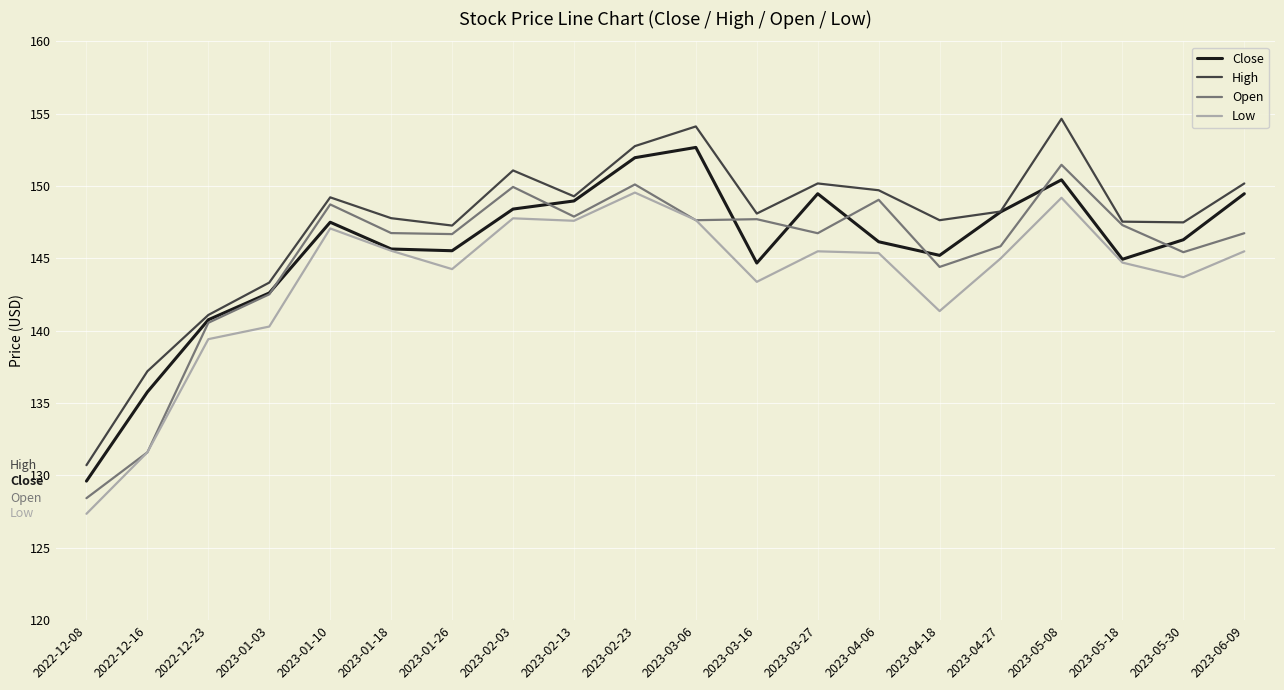

At how many categories does at least one series exceed 145?

16